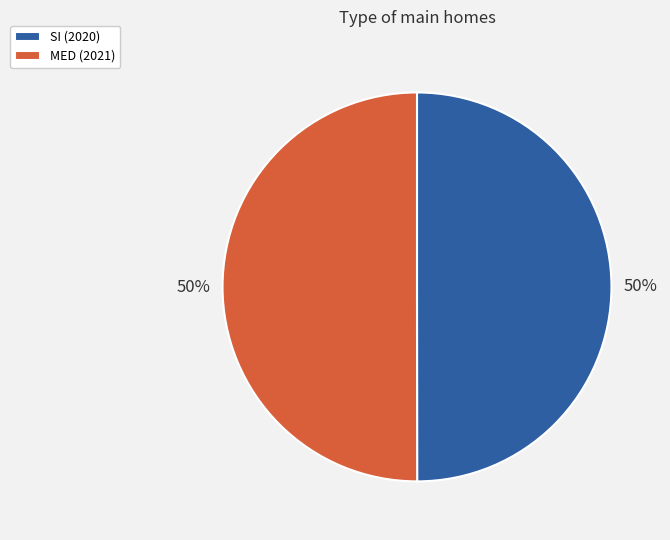

What percentage is the MED slice, to the nearest percent?

50%